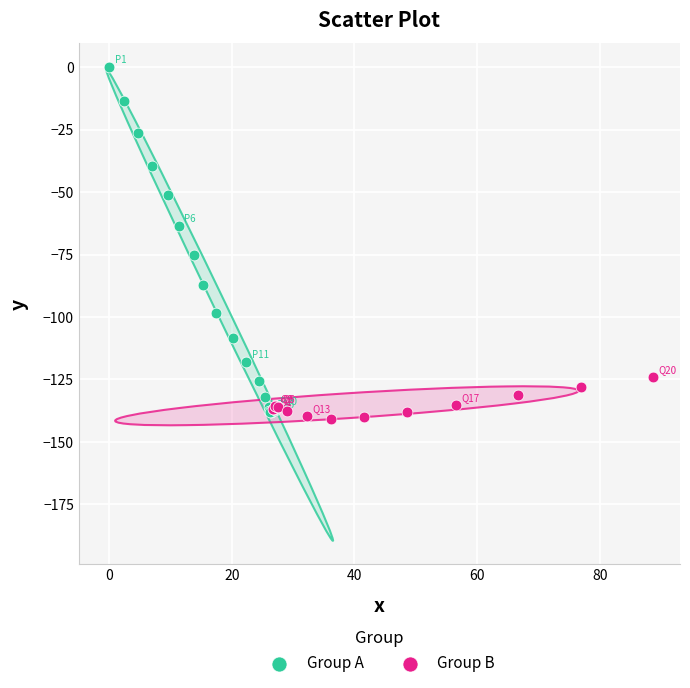

Which series reaches the maximum Y coordinate?

Group A